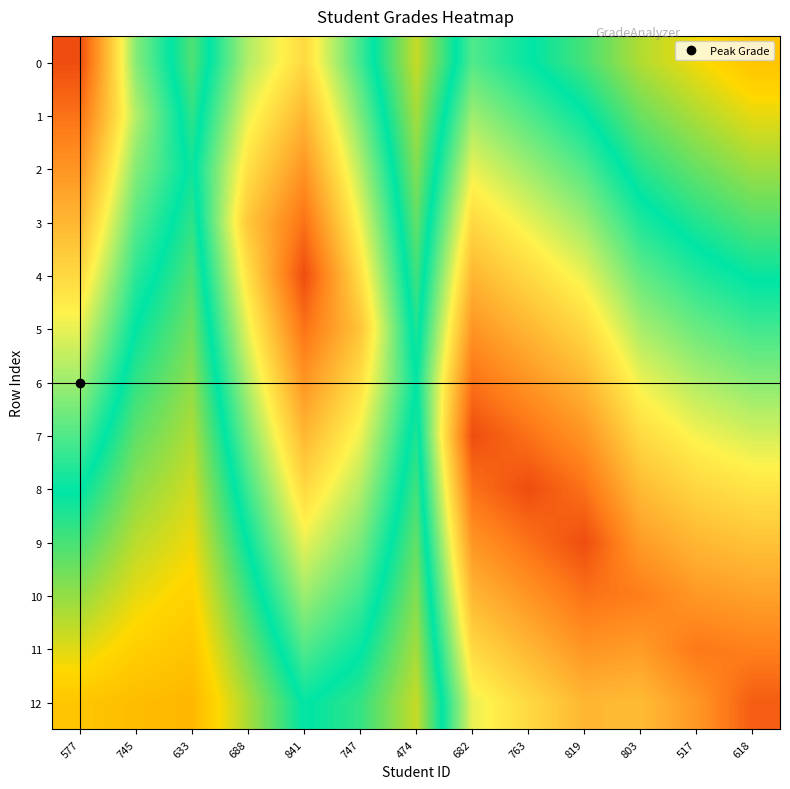

Reading right to left, what are all the values shown in this chart?

0: 618=40.9	517=44.8	803=49.1	819=55.9	763=60.8	682=65.7	474=47.7	747=64.7	841=80.4	688=71.9	633=55.4	745=69.1	577=100.0
1: 618=45.6	517=49.3	803=53.5	819=60.8	763=65.7	682=70.6	474=49.9	747=68.4	841=85.3	688=75.6	633=57.4	745=72.0	577=95.1
2: 618=50.4	517=53.8	803=58.0	819=65.7	763=70.6	682=75.5	474=52.0	747=72.1	841=90.2	688=79.3	633=59.5	745=69.1	577=90.2
3: 618=55.1	517=58.3	803=62.4	819=70.6	763=75.5	682=80.4	474=54.2	747=75.9	841=95.1	688=83.0	633=57.4	745=66.2	577=85.3
4: 618=59.9	517=62.8	803=66.9	819=75.5	763=80.4	682=85.3	474=56.3	747=79.6	841=100.0	688=79.3	633=55.4	745=63.2	577=80.4
5: 618=64.6	517=67.3	803=71.3	819=80.4	763=85.3	682=90.2	474=58.5	747=83.3	841=95.1	688=75.6	633=53.3	745=60.3	577=75.5
6: 618=69.4	517=71.8	803=75.8	819=85.3	763=90.2	682=95.1	474=60.6	747=79.6	841=90.2	688=71.9	633=51.2	745=57.3	577=70.6
7: 618=74.1	517=76.3	803=80.2	819=90.2	763=95.1	682=100.0	474=58.5	747=75.9	841=85.3	688=68.2	633=49.2	745=54.4	577=65.7
8: 618=78.9	517=80.8	803=84.7	819=95.1	763=100.0	682=95.1	474=56.3	747=72.1	841=80.4	688=64.5	633=47.1	745=51.4	577=60.8
9: 618=83.6	517=85.3	803=89.1	819=100.0	763=95.1	682=90.2	474=54.2	747=68.4	841=75.5	688=60.8	633=45.0	745=48.5	577=55.9
10: 618=88.4	517=89.8	803=93.6	819=95.1	763=90.2	682=85.3	474=52.0	747=64.7	841=70.6	688=57.0	633=43.0	745=45.6	577=51.0
11: 618=93.1	517=94.3	803=89.1	819=90.2	763=85.3	682=80.4	474=49.9	747=60.9	841=65.7	688=53.3	633=40.9	745=42.6	577=46.1
12: 618=97.9	517=89.8	803=84.7	819=85.3	763=80.4	682=75.5	474=47.7	747=57.2	841=60.8	688=49.6	633=38.8	745=39.7	577=41.2